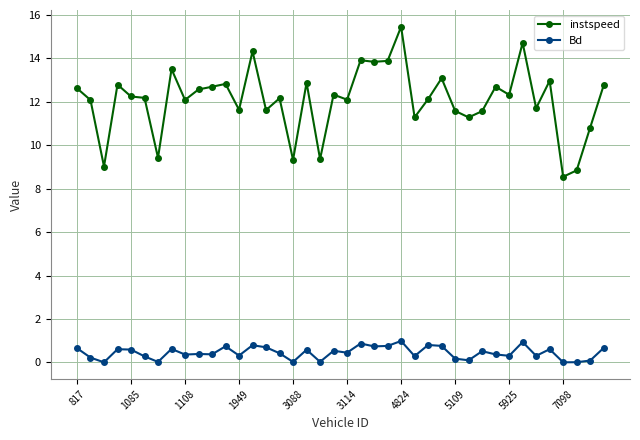

At how many categories does at least one series exceed 12?

26